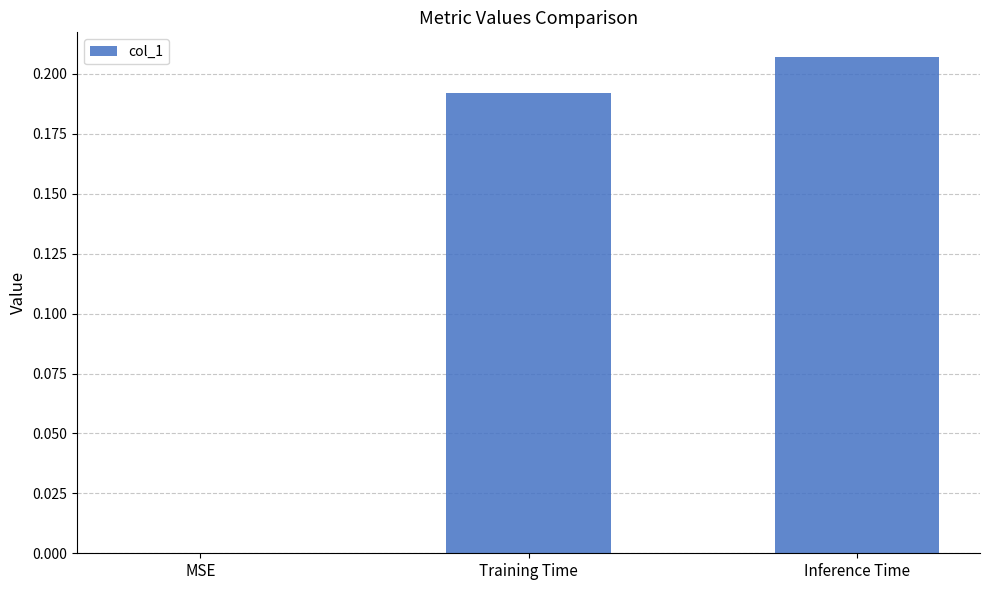

Is it true that the value at Inference Time is 0.1?

False